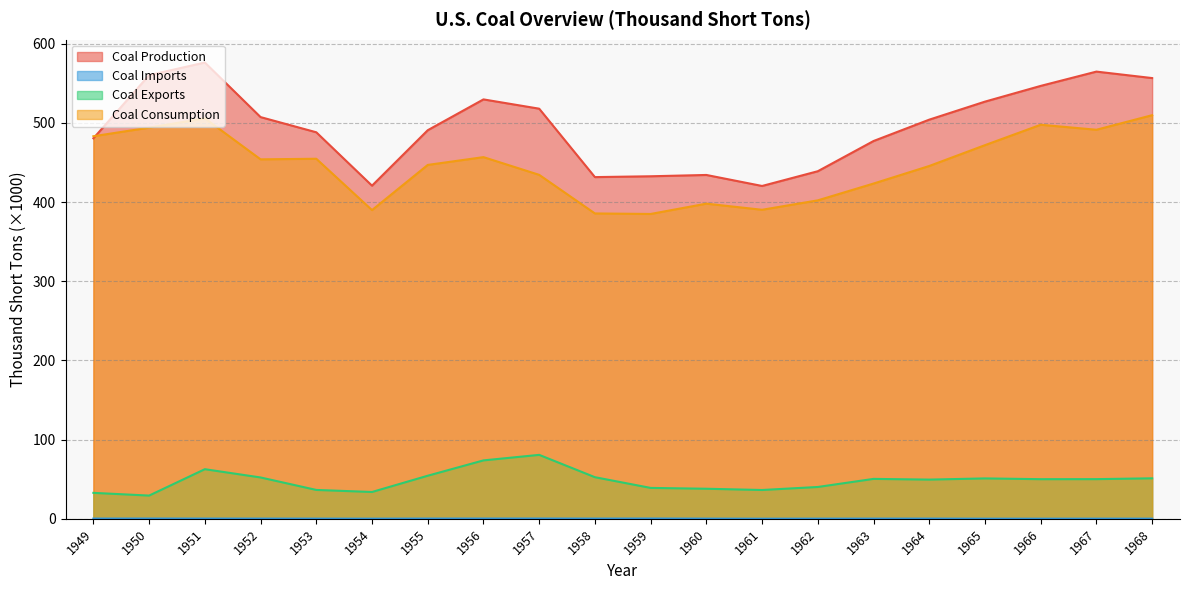

Where do Coal Consumption and Coal Production first cross each other?

1949 and 1950